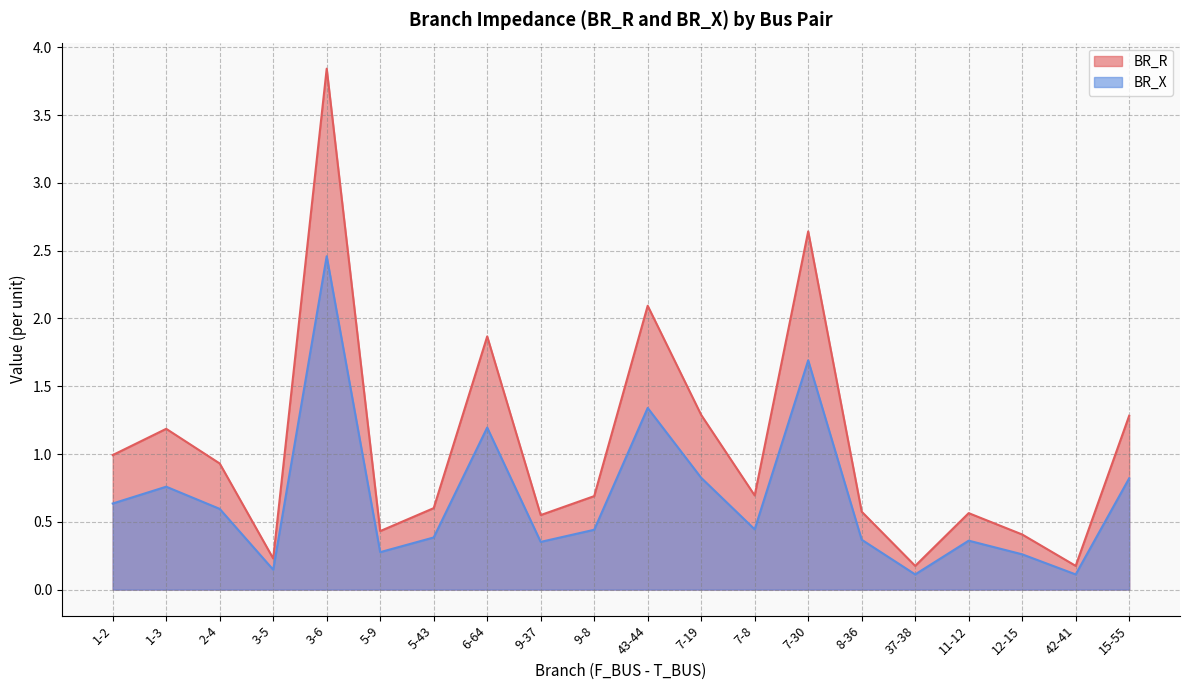

What is the label of the 5th point from the right?

37-38